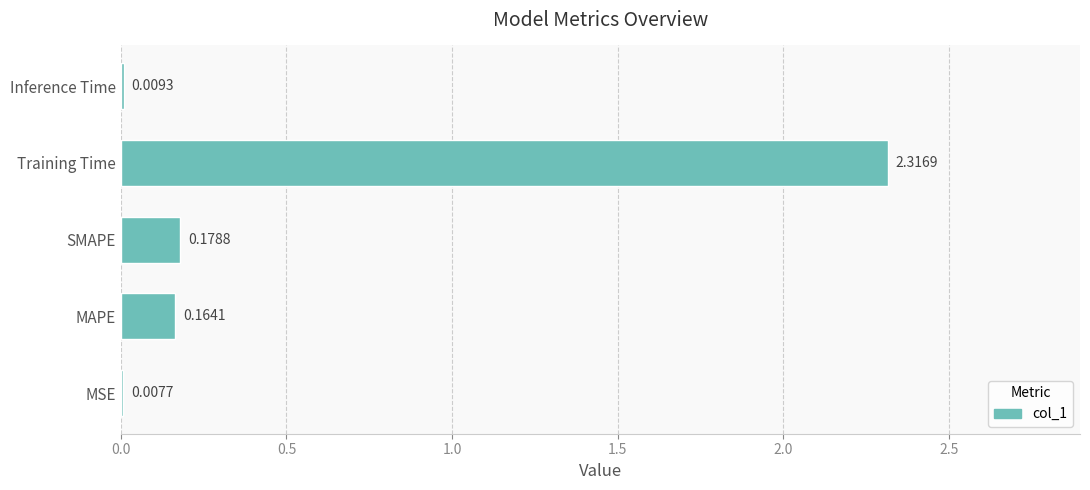

Which label corresponds to the largest value in the chart?

Training Time